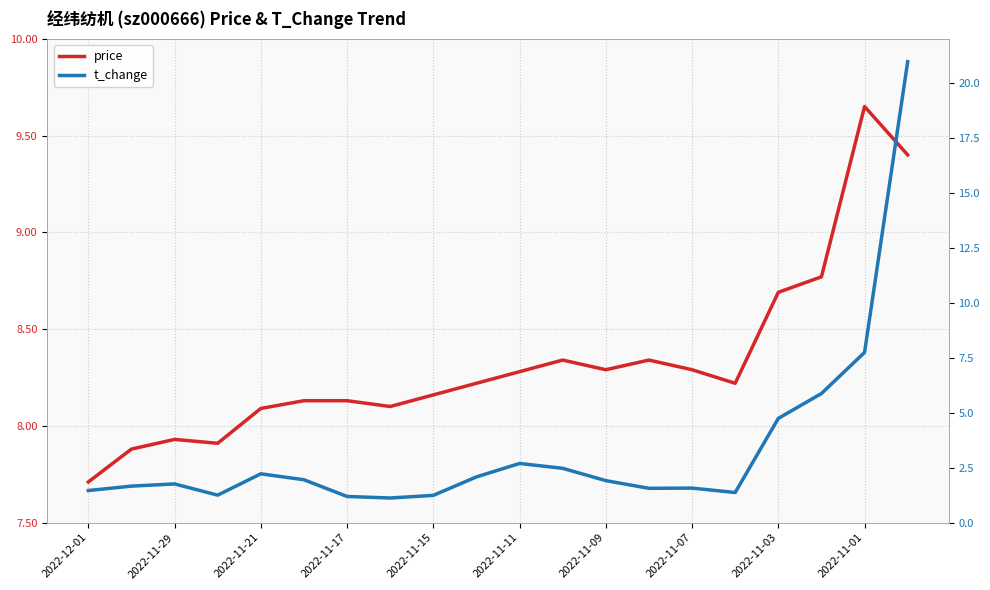

At which category is the sum across all series the highest?

19